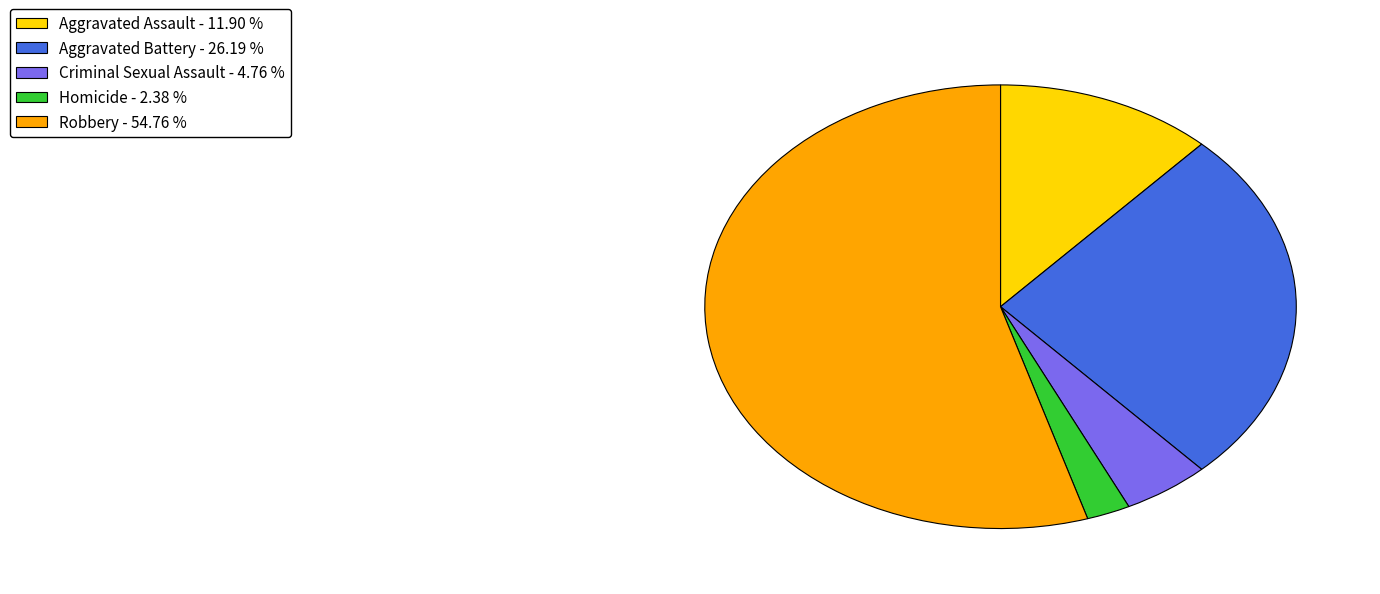

Is there a majority slice in this chart?

Yes